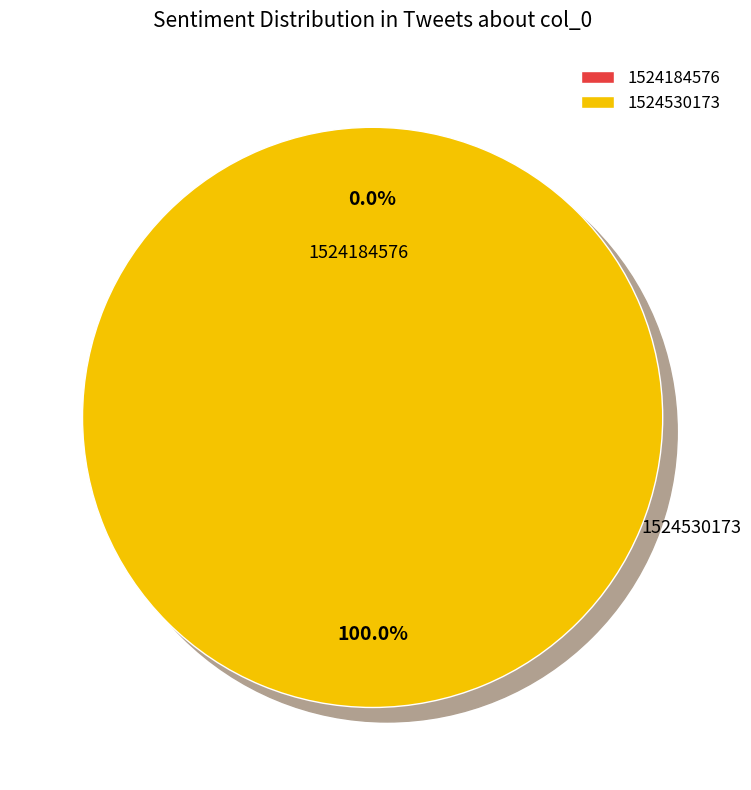

The 1524530173 slice represents 99% of the pie. True or false?

False